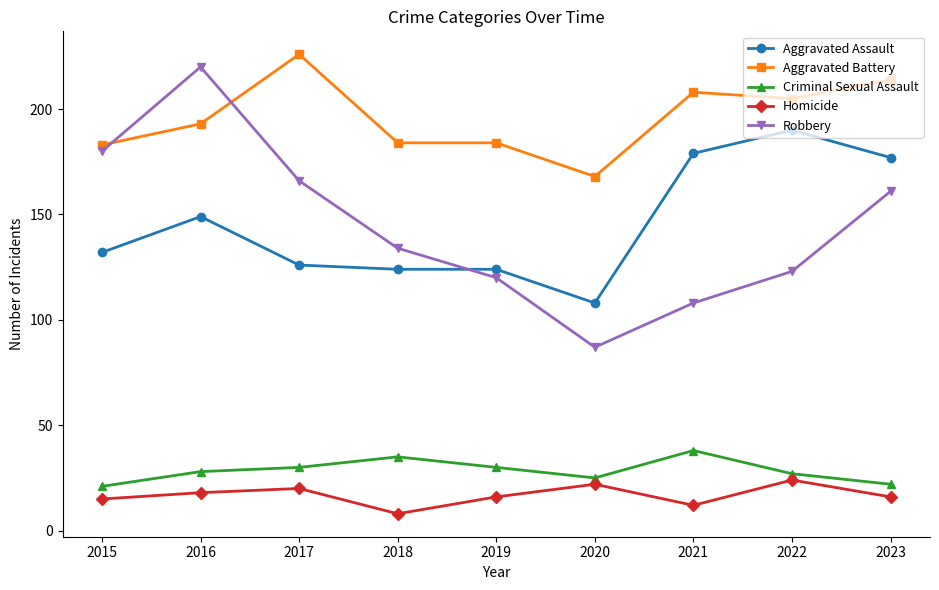

Reading left to right, list all the values displayed in this chart.

Aggravated Assault: 132	149	126	124	124	108	179	190	177
Aggravated Battery: 183	193	226	184	184	168	208	205	214
Criminal Sexual Assault: 21	28	30	35	30	25	38	27	22
Homicide: 15	18	20	8	16	22	12	24	16
Robbery: 180	220	166	134	120	87	108	123	161